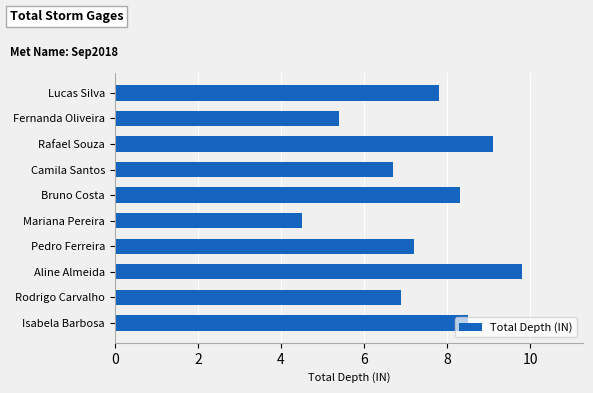

Does the chart contain any negative values?

No